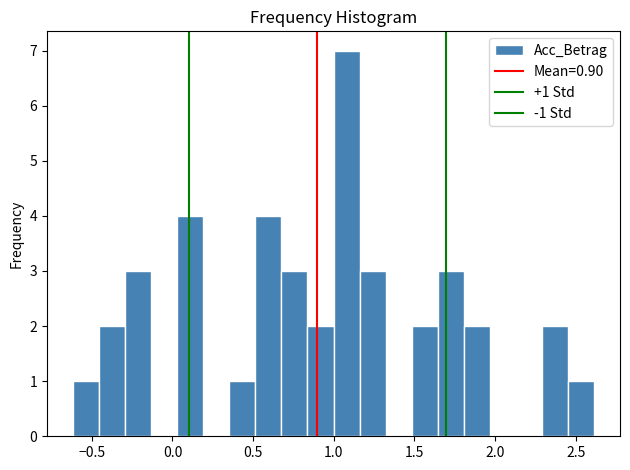

Around what value on the x-axis is the tallest bar? Give the approximate position of its centre, as read against the axis.

1.10